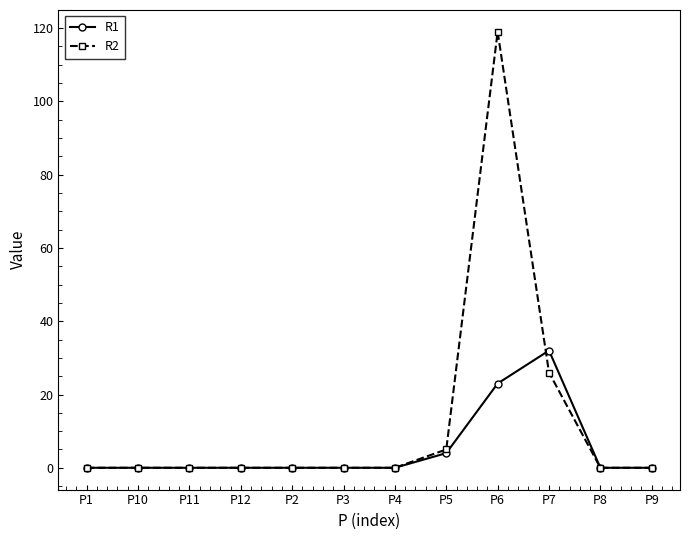

Between P6 and P7, which series saw the biggest shift?

R2